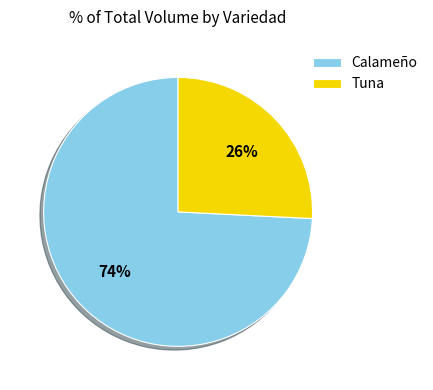

Combined, do Tuna and Calameño account for over 50%?

Yes